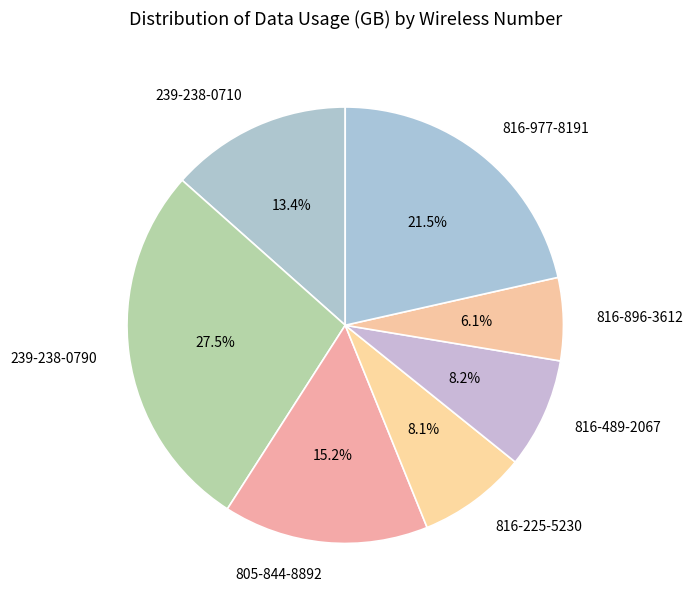

What portion of the pie excludes 239-238-0790?

72.5%